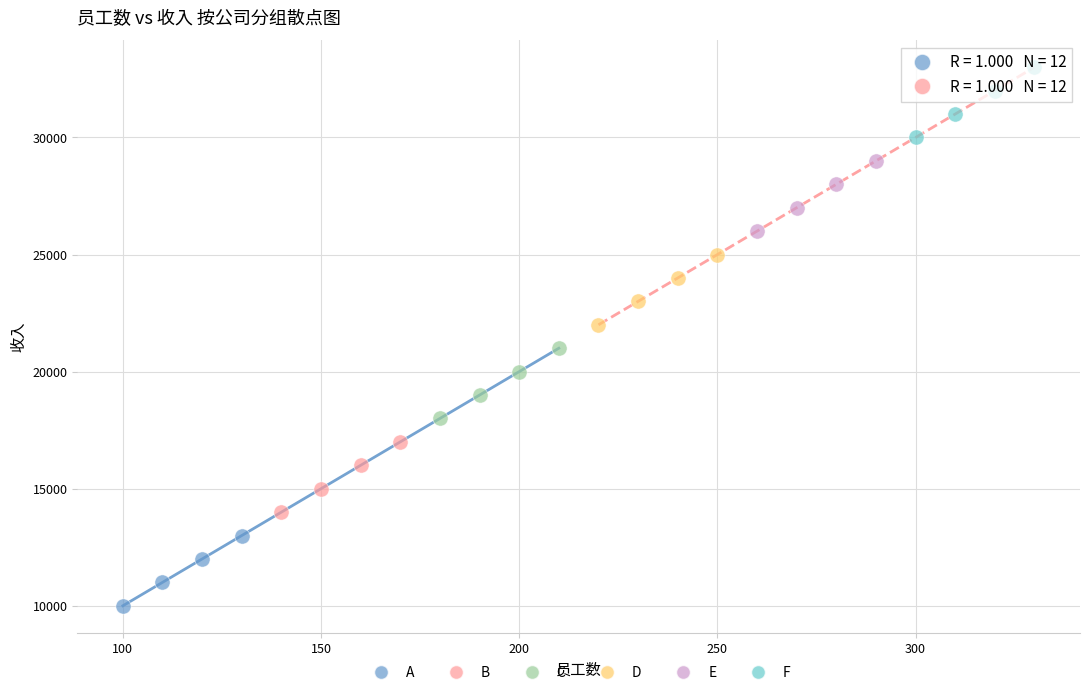

Which series contains the lowest Y value?

A